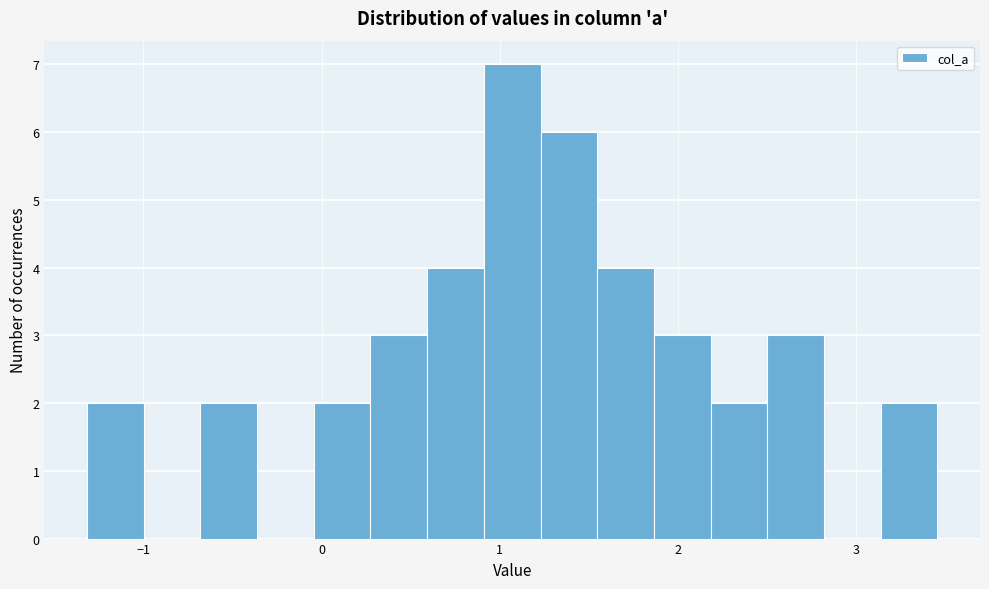

Read against the x-axis, roughly where is the centre of the tallest bar?

1.1